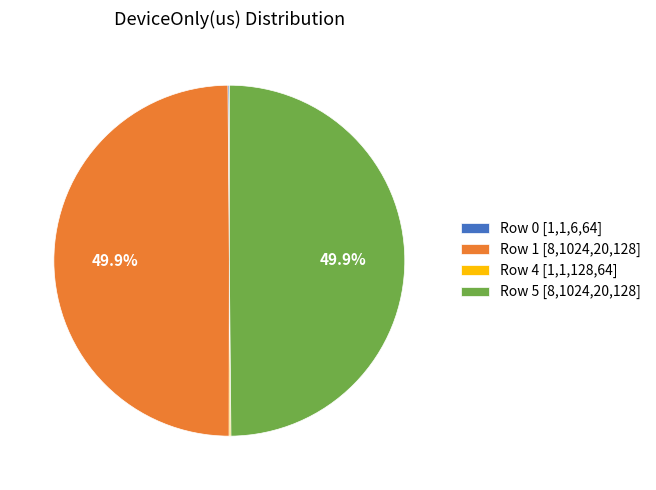

How much of the chart is everything except Row 5 [8,1024,20,128]?

50.1%